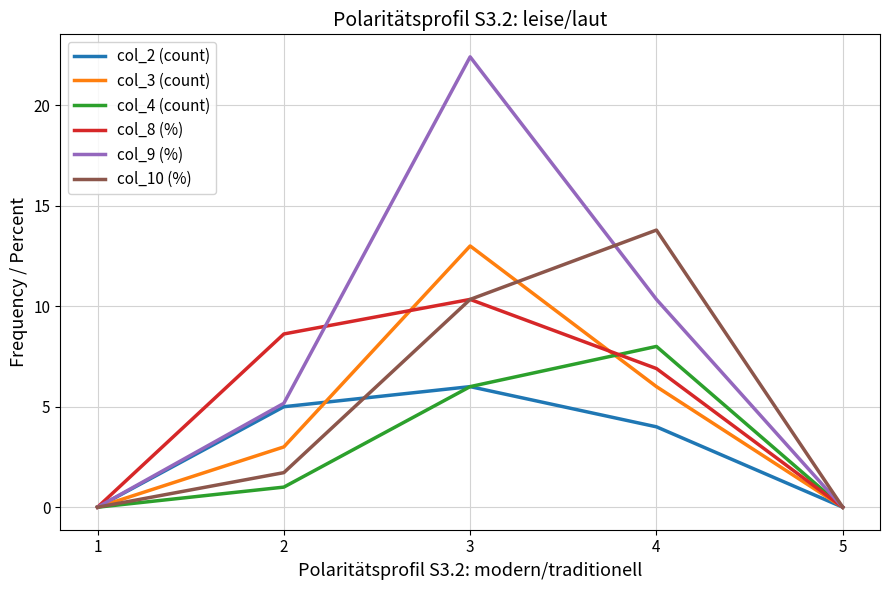

Does the chart display data point markers on the line(s)?

No